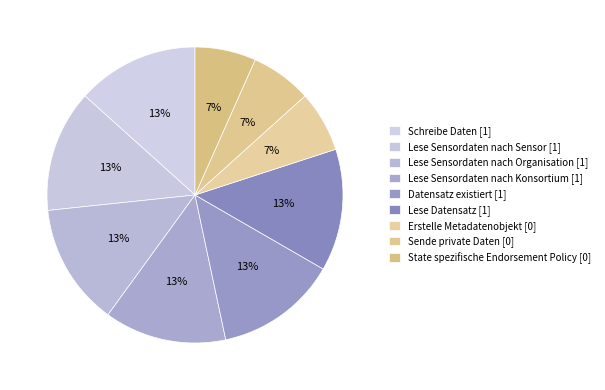

Count the number of slices in the pie.

9